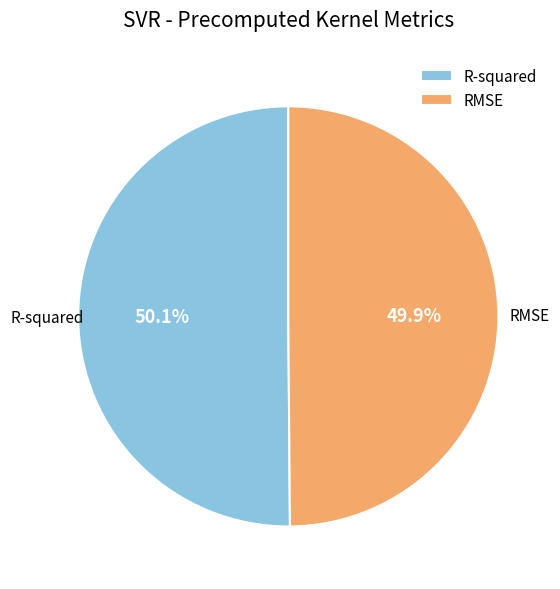

Combined, do RMSE and R-squared account for over 50%?

Yes